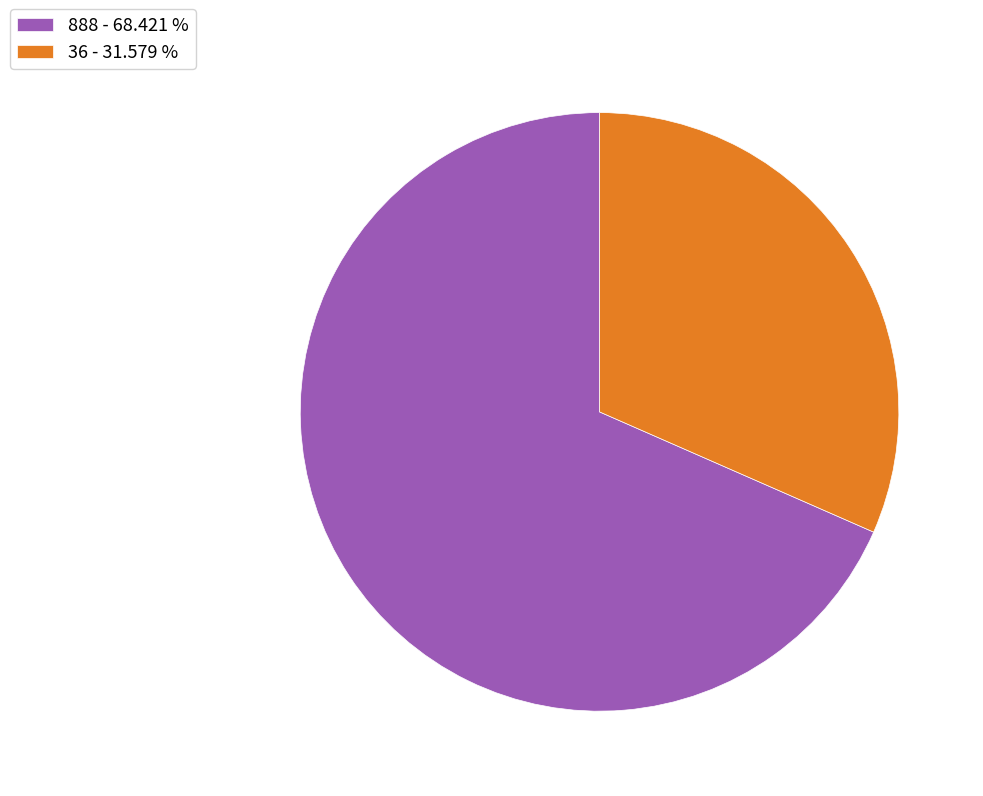

Approximately how many times larger is the value at 36 - 31.579 % compared to 888 - 68.421 %?

0.5